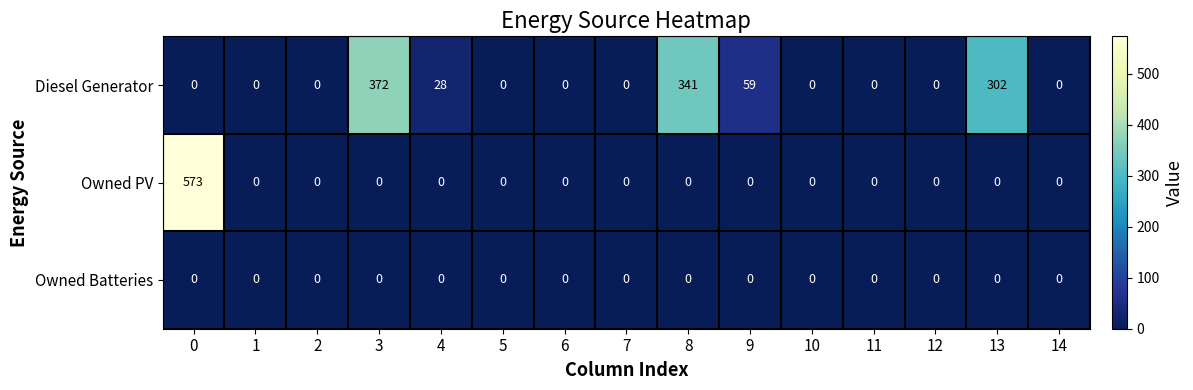

What is the approximate value of Diesel Generator at 13, to the nearest 50?

300